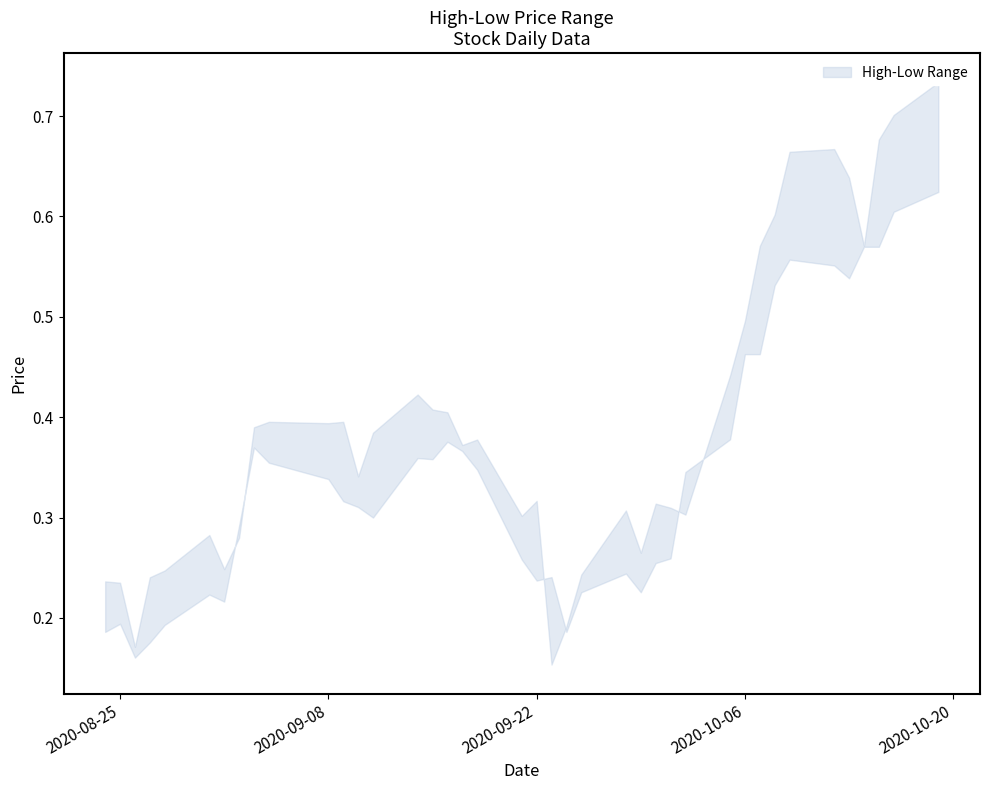

True or false: Low and High intersect in this chart.

True